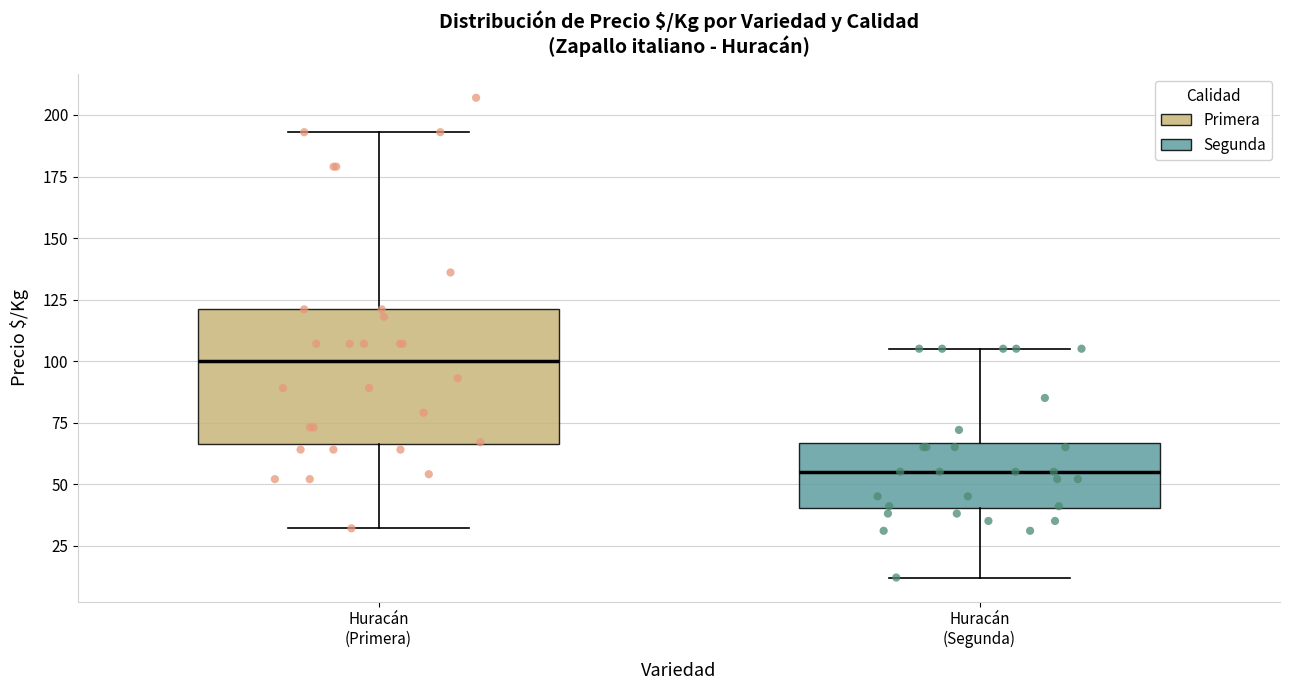

Which box has the highest median line?

Huracán (Primera)